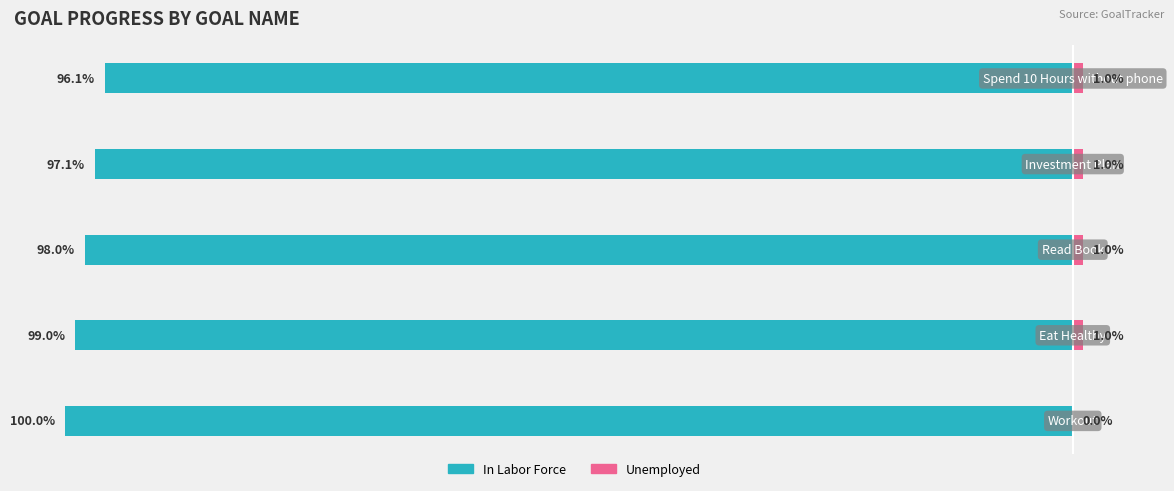

The Unemployed series shows 1.0 at 3. True or false?

True